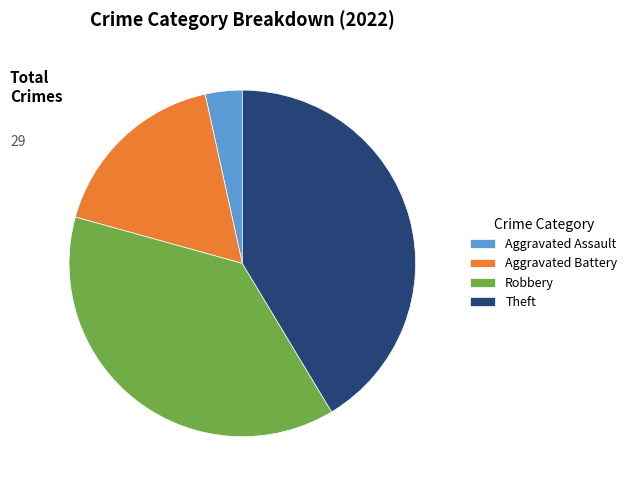

Count the number of slices in the pie.

4